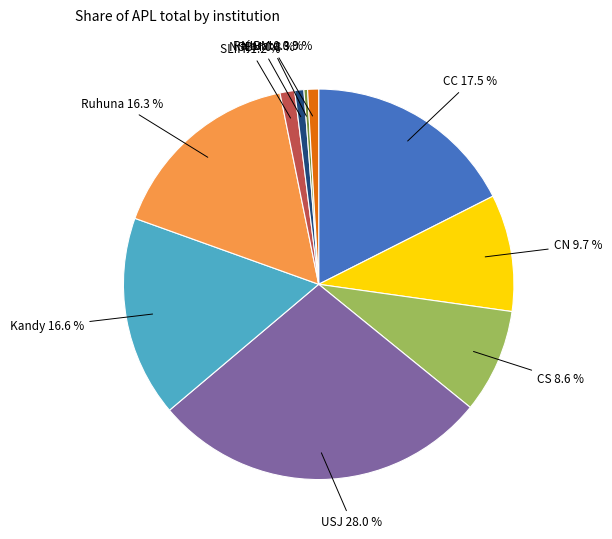

To the nearest percent, what portion does CS represent?

9%